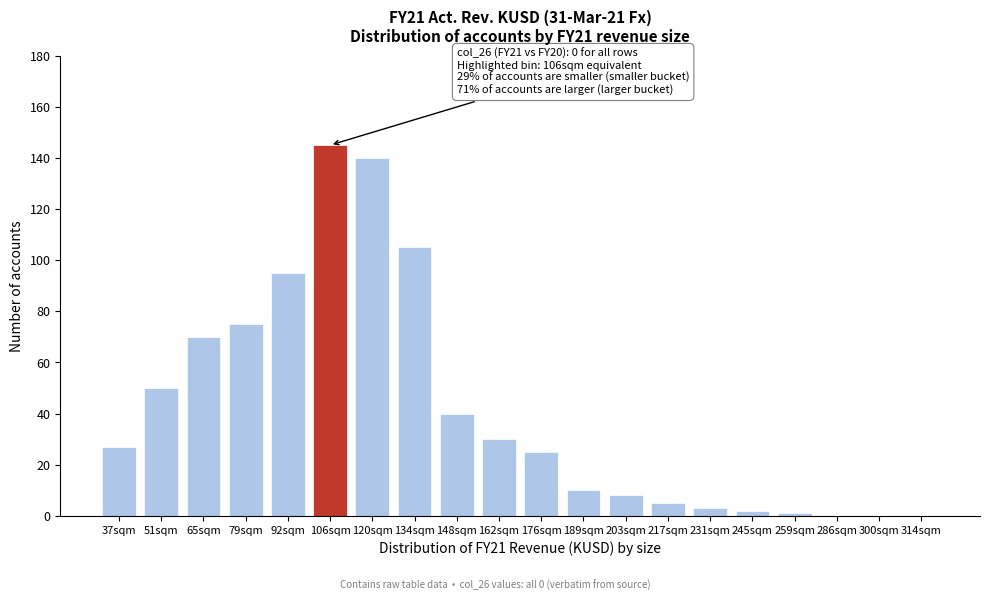

Reading right to left, extract all data points from this chart.

314sqm=0	300sqm=0	286sqm=0	259sqm=1	245sqm=2	231sqm=3	217sqm=5	203sqm=8	189sqm=10	176sqm=25	162sqm=30	148sqm=40	134sqm=105	120sqm=140	106sqm=145	92sqm=95	79sqm=75	65sqm=70	51sqm=50	37sqm=27